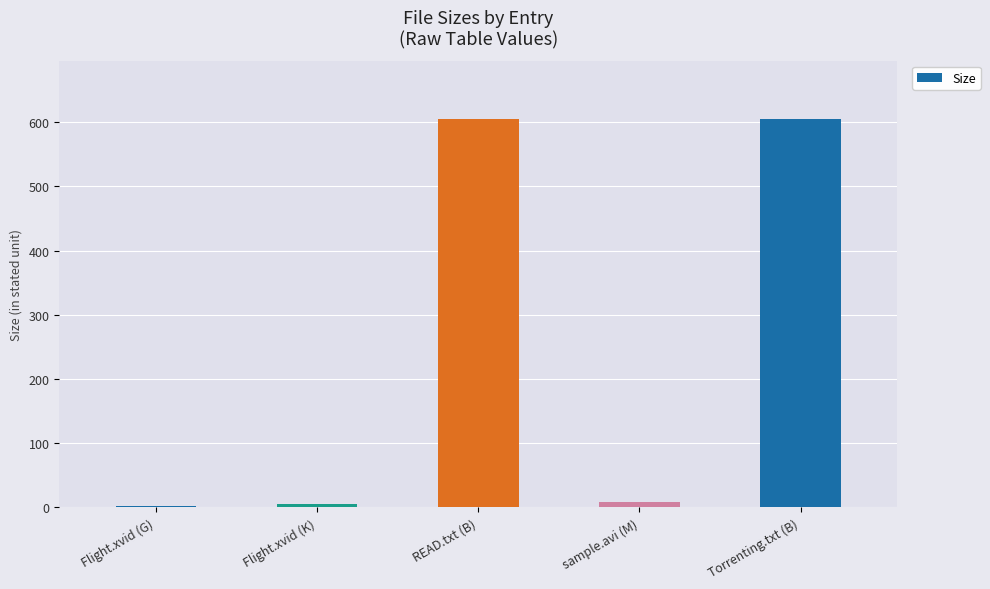

What is the sum of all values?

1225.0